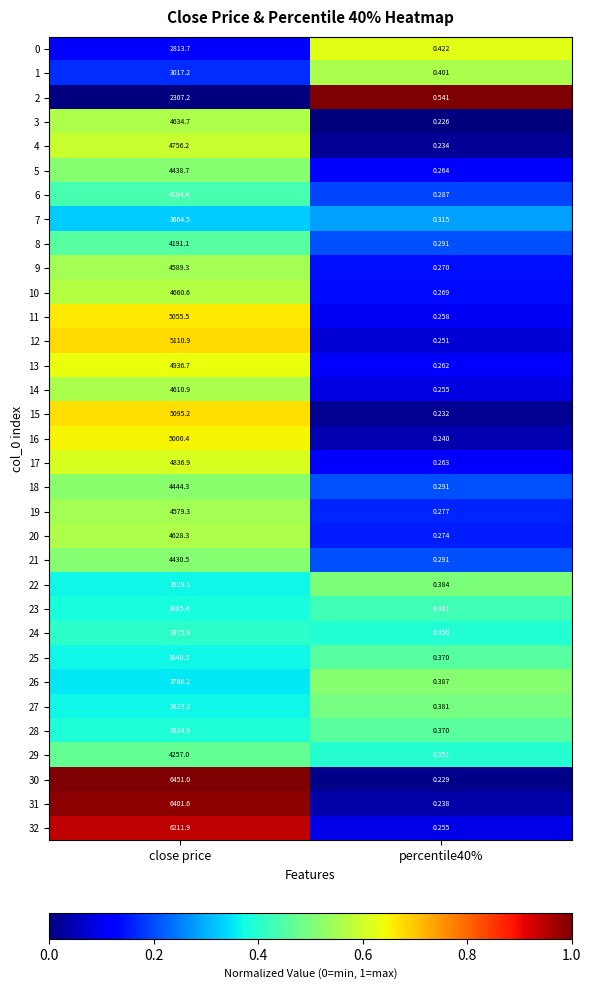

Where does the 9 series first go above 4589?

close price